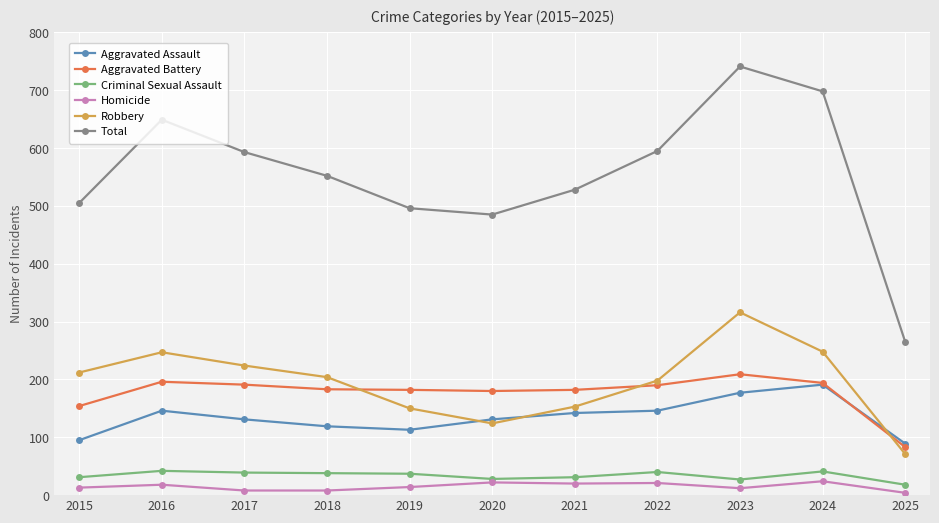

How many interior local peaks does the Robbery series have?

2